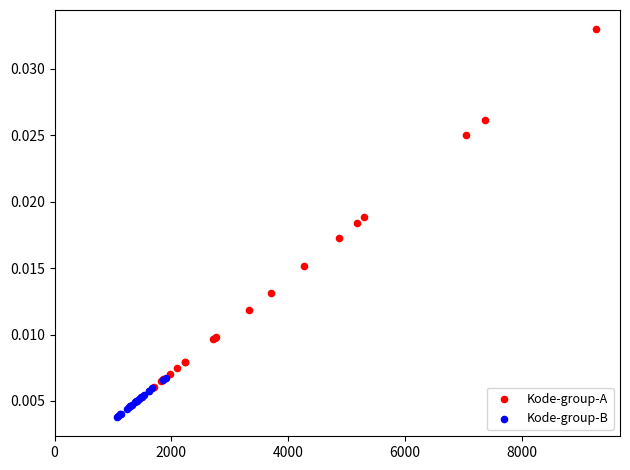

Which series contains the highest Y value?

Kode-group-A